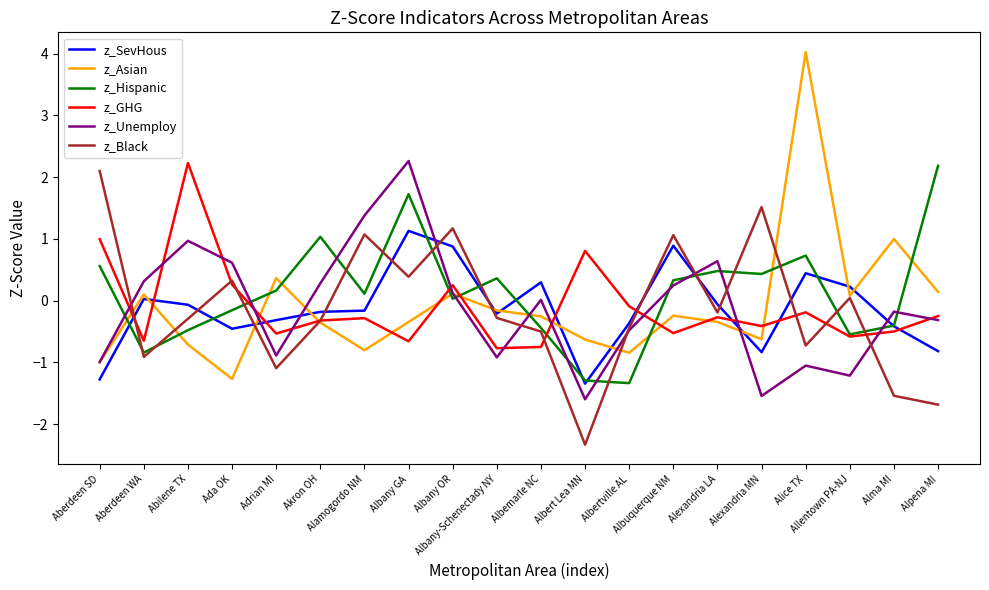

True or false: z_Unemploy and z_SevHous intersect in this chart.

True